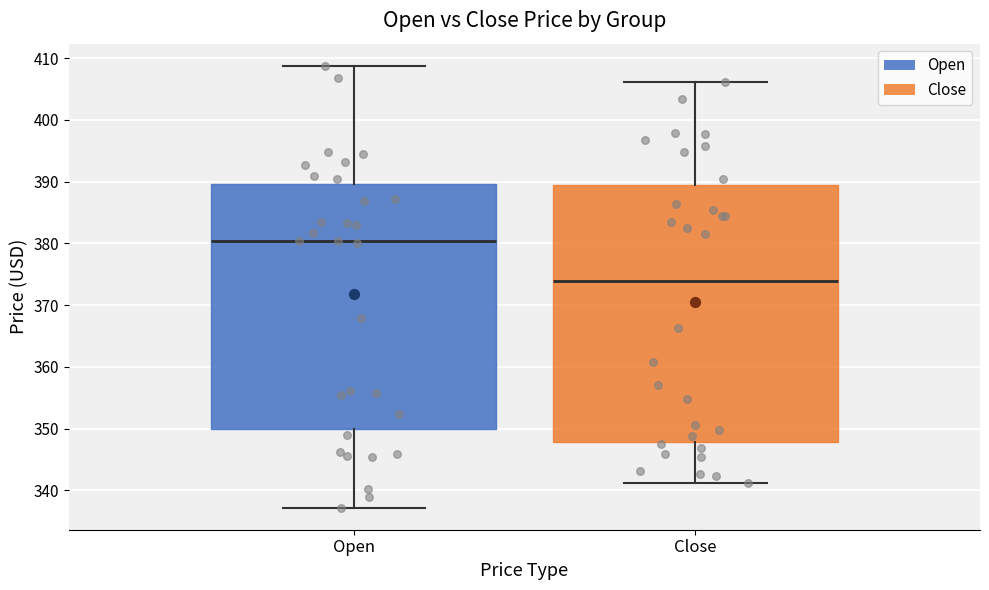

Reading left to right, read every box against the y-axis: the position of its median line, the range the box covers, and the ends of its whiskers. The values are not printed on the chart, so give them approximately, as read against the axis.

Open: median 380, box 350 to 390, whiskers 337 to 409
Close: median 374, box 348 to 389, whiskers 341 to 406